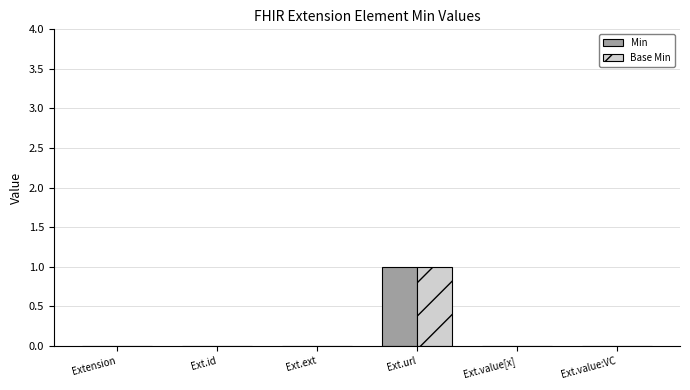

Which category has the highest value in the Base Min series?

Ext.url